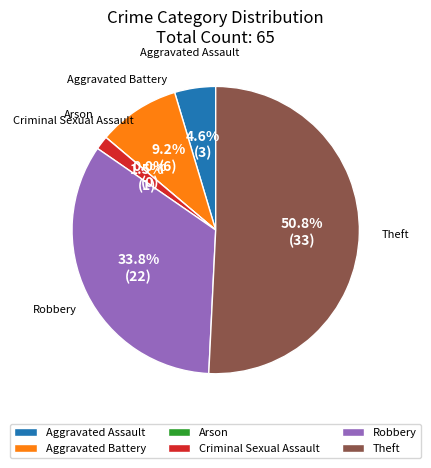

Which category has the biggest portion of the pie?

Theft